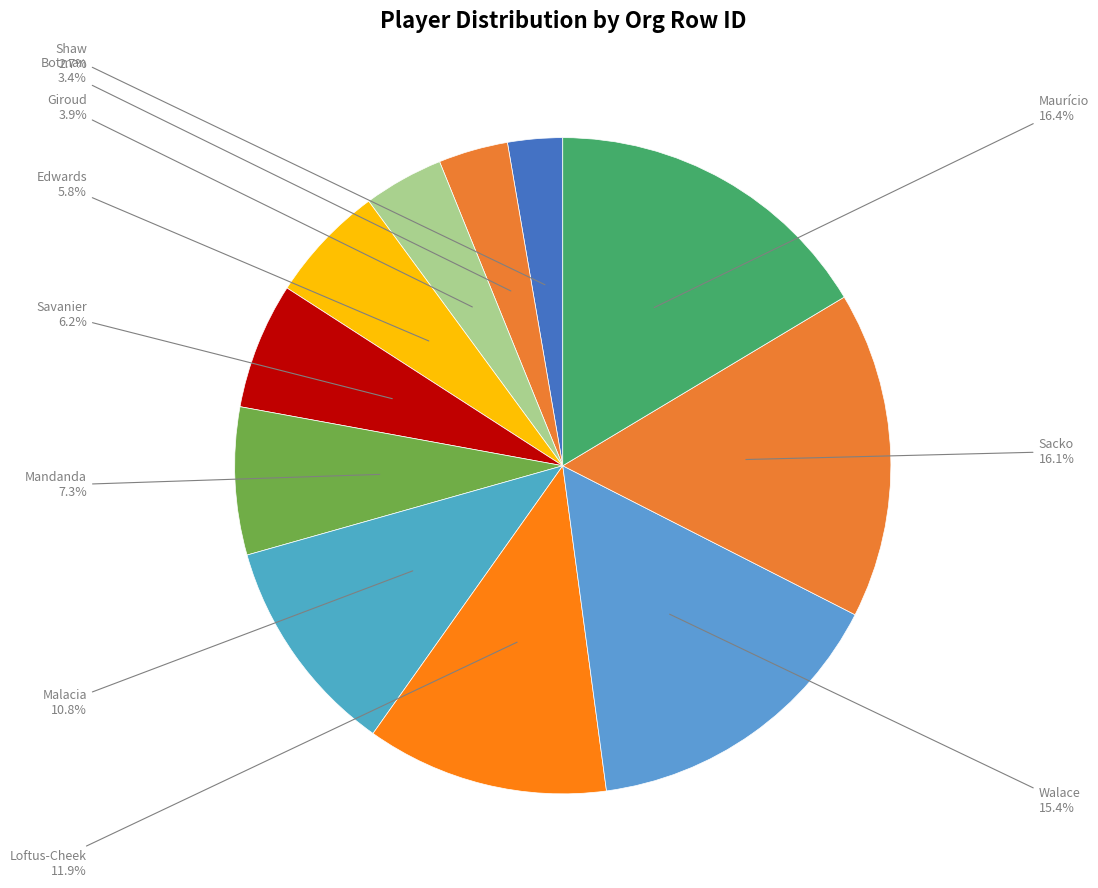

Rank the categories by value from highest to lowest.

Maurício, Sacko, Walace, Loftus-Cheek, Malacia, Mandanda, Savanier, Edwards, Giroud, Botman, Shaw